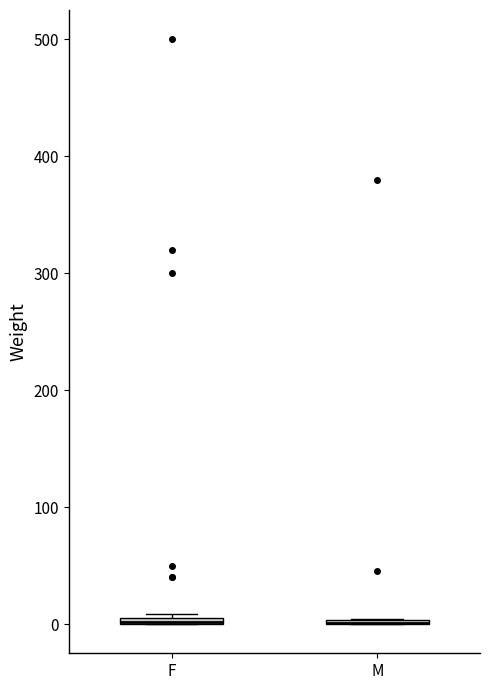

Where is the lower edge of the box for F on the y-axis? The values are not printed on the chart, so give them approximately, as read against the axis.

0